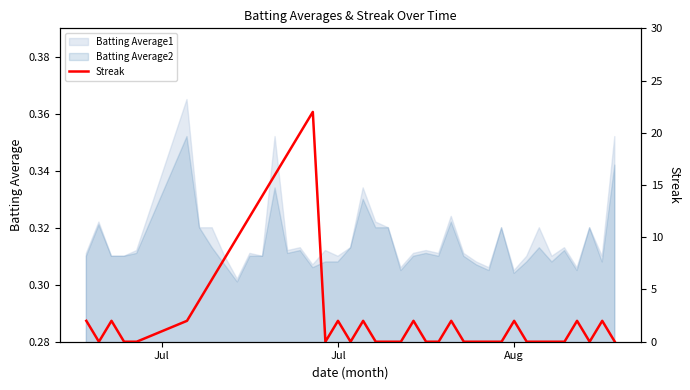

How many interior local valleys (lower than both neighbors) does the data have?

4